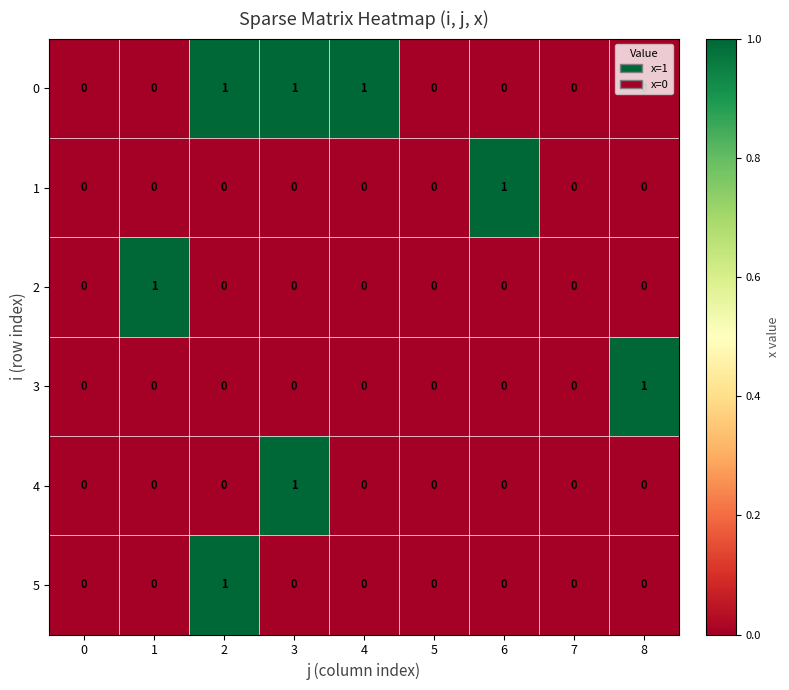

The value of 1 at 4 is 1. True or false?

False